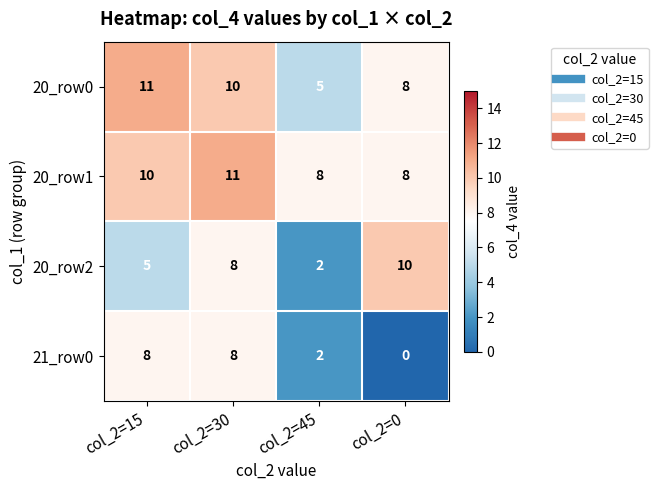

What is the sum of the 20_row0 values at col_2=30 and col_2=15?

21